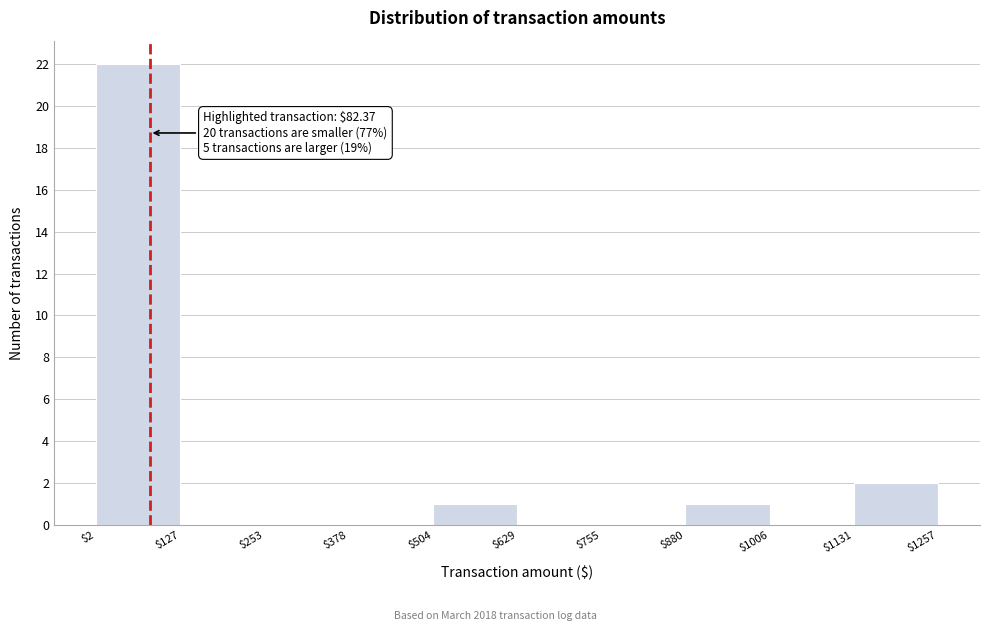

Over which range of the x-axis is the bar tallest?

$2 to $127